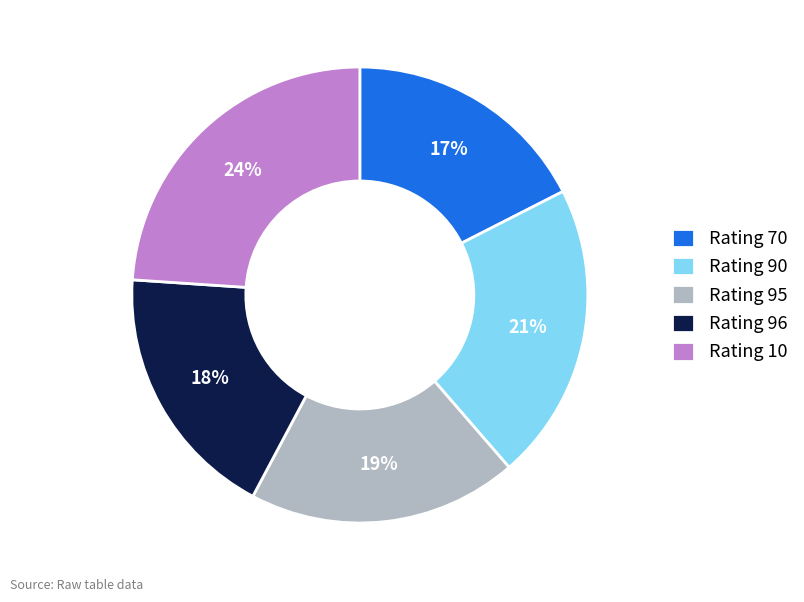

To the nearest percent, what is the average slice percentage?

20%